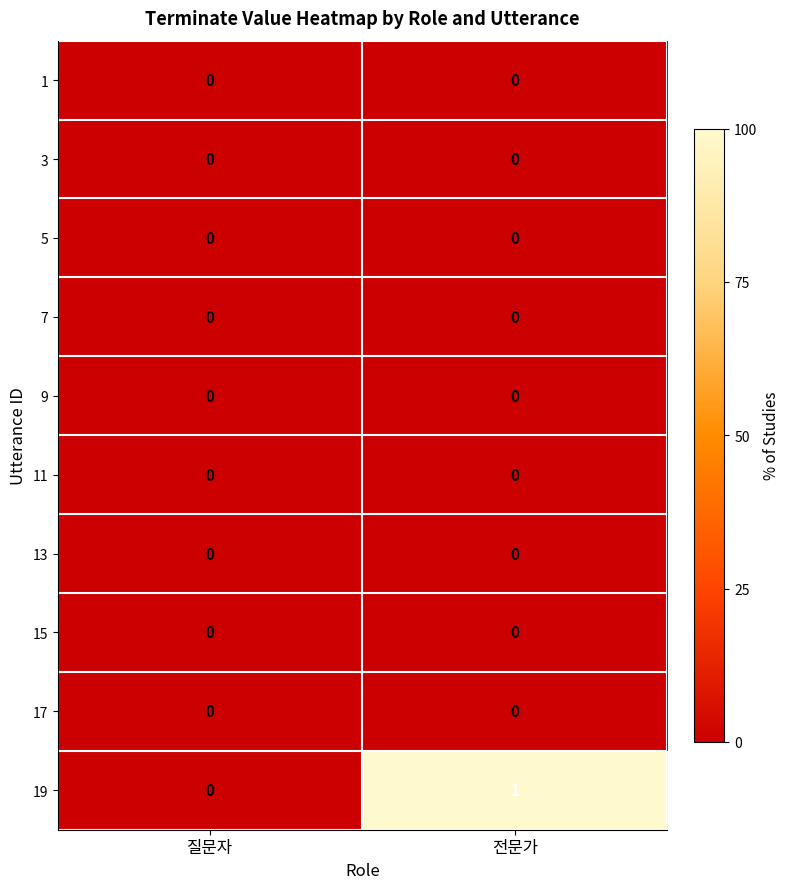

True or false: 9 has a value of 0 at 전문가.

True